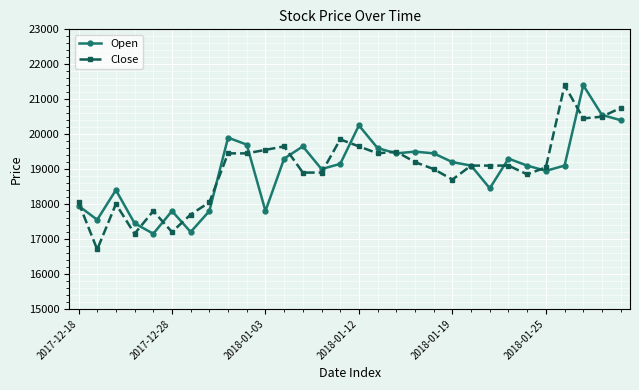

At how many categories does at least one series exceed 17038?

30